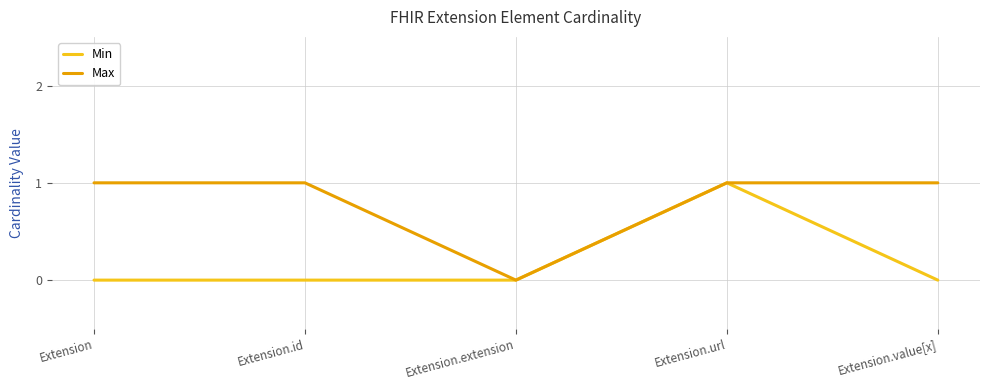

At which category is the sum across all series the highest?

Extension.url